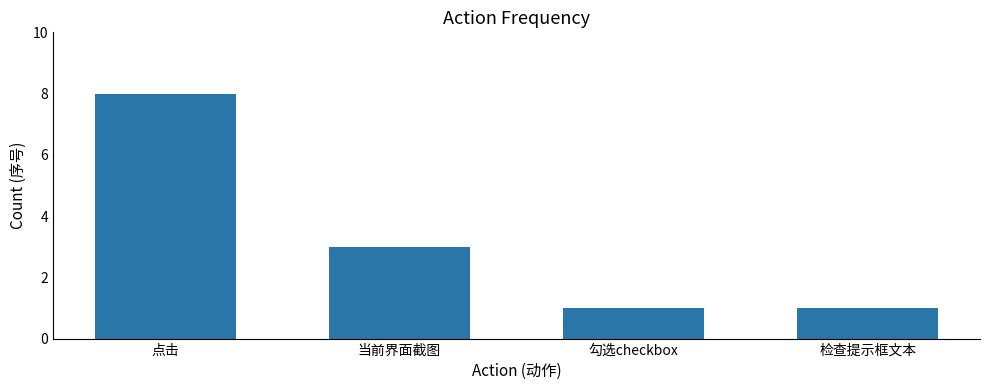

What is the label of the 1st bar from the left?

点击